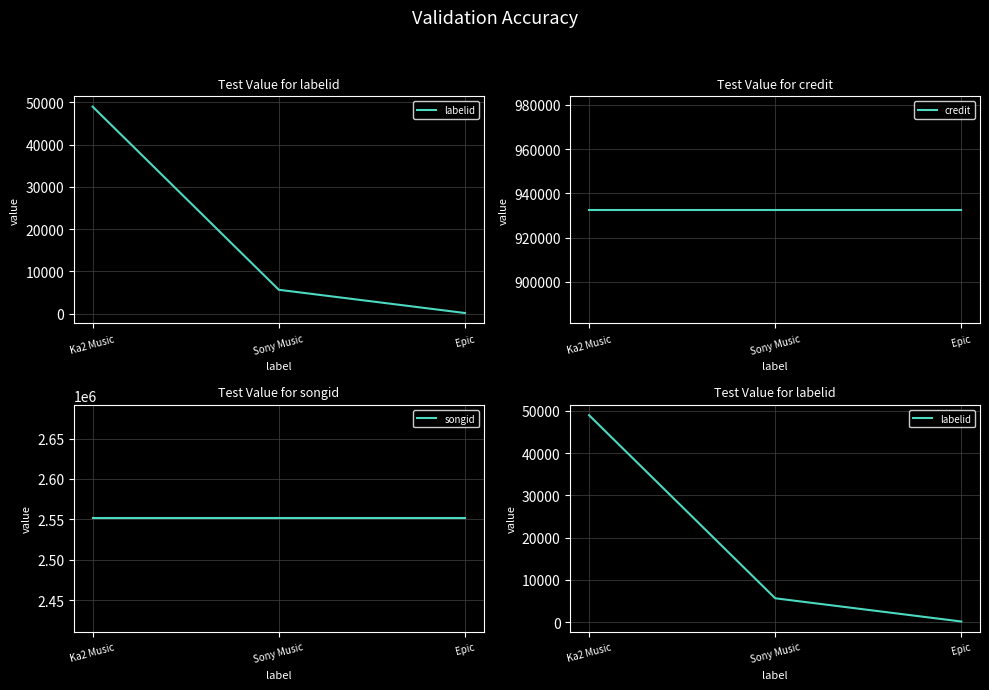

What is the value of the songid point at the 1st from the left?

2551335